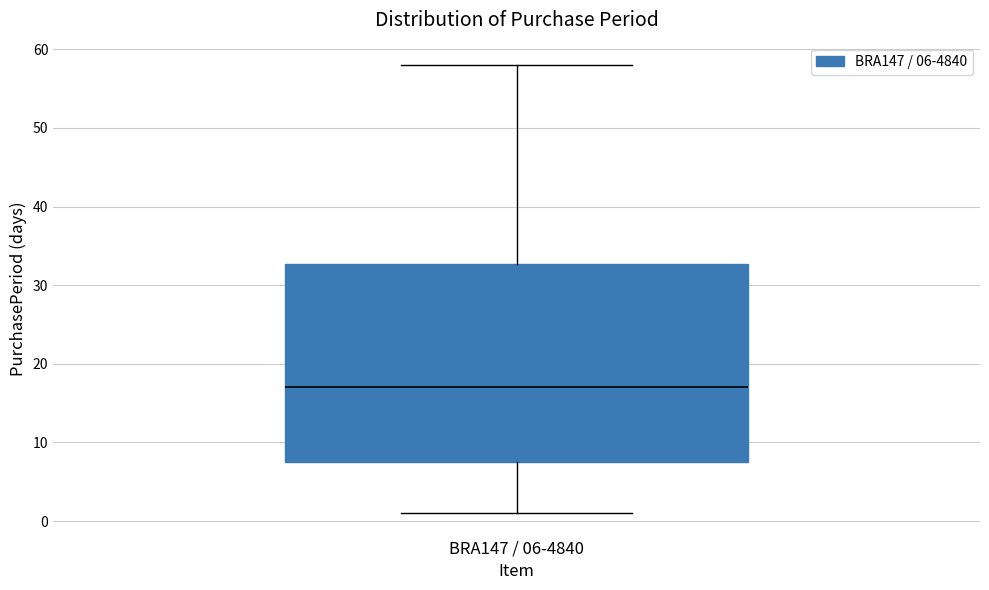

Transcribe this box plot: give where the median line is, the range the box spans, and where the two whiskers end, as read against the y-axis. The values are not printed on the chart, so give them approximately, as read against the axis.

median 17, box 8 to 33, whiskers 1 to 58